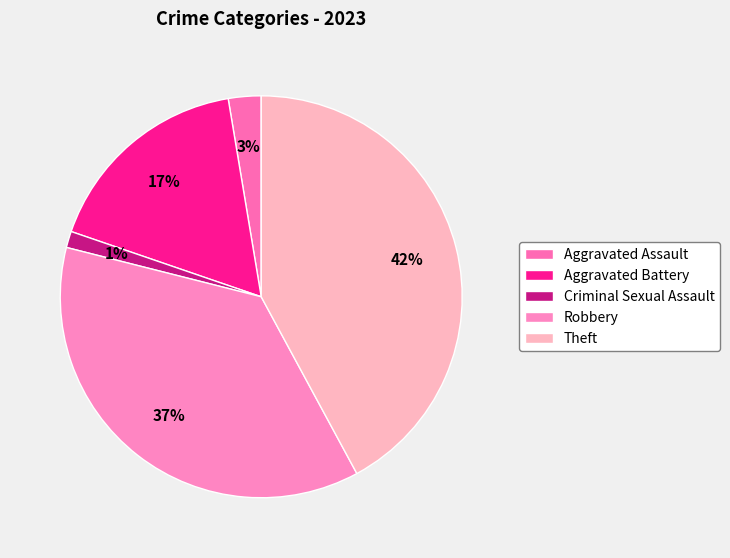

What percentage is the Aggravated Assault slice, to the nearest percent?

3%